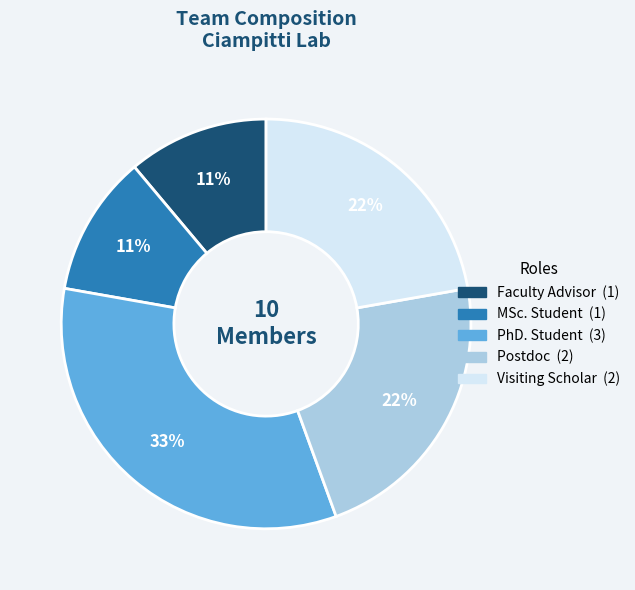

To the nearest percent, what percentage of the pie is MSc. Student?

11%